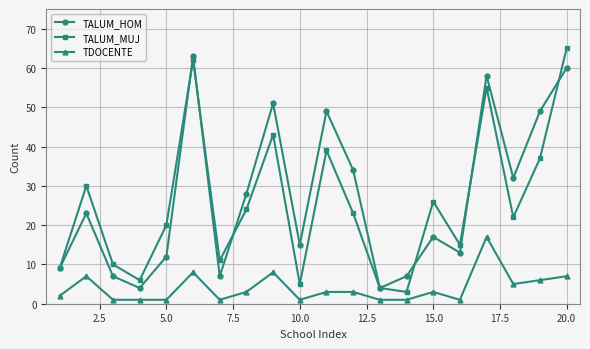

How many lines are shown in the chart?

3